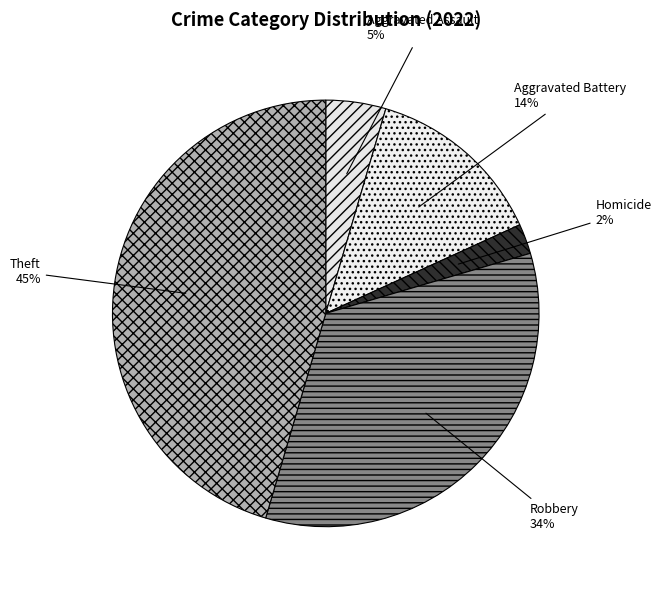

The Aggravated Assault slice represents 15% of the pie. True or false?

False